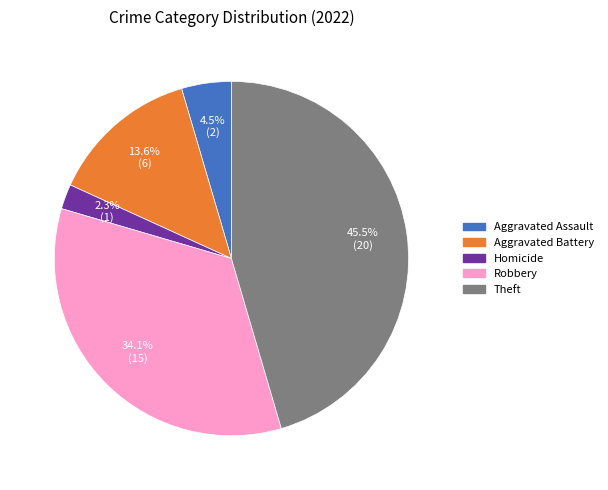

Does any single category account for the majority?

No